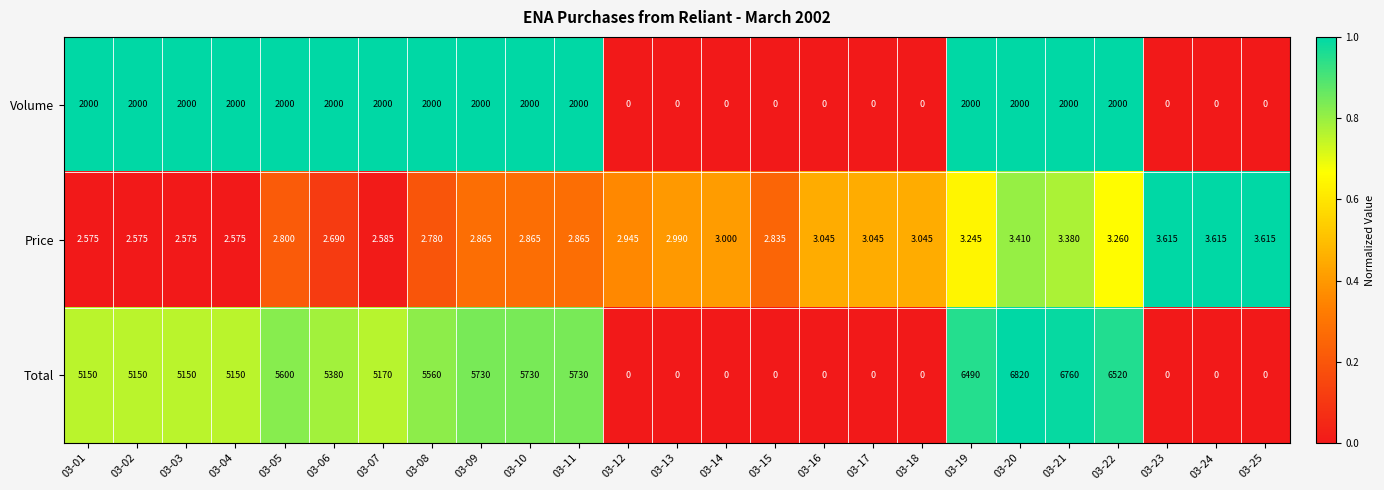

At which category is the sum across all series the highest?

03-20